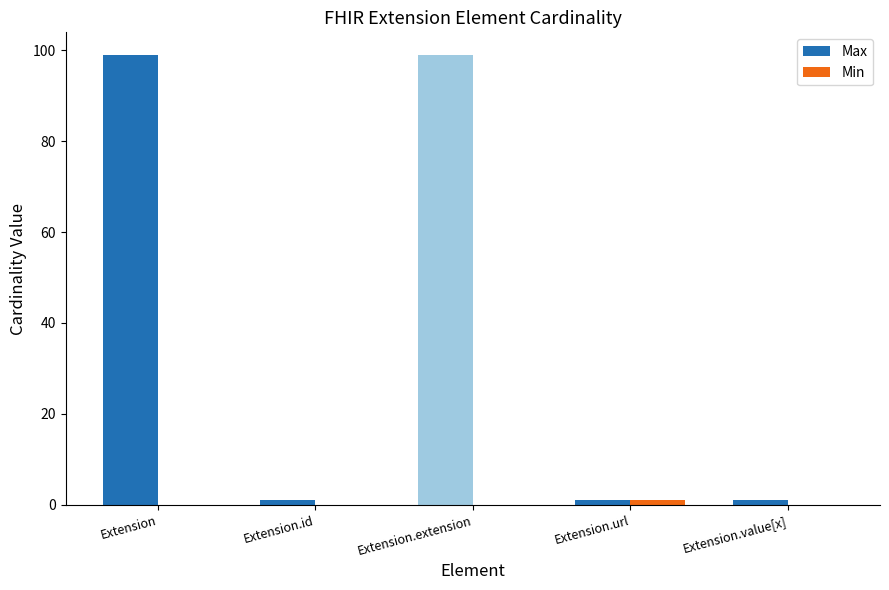

The Max series shows 1 at Extension.value[x]. True or false?

True